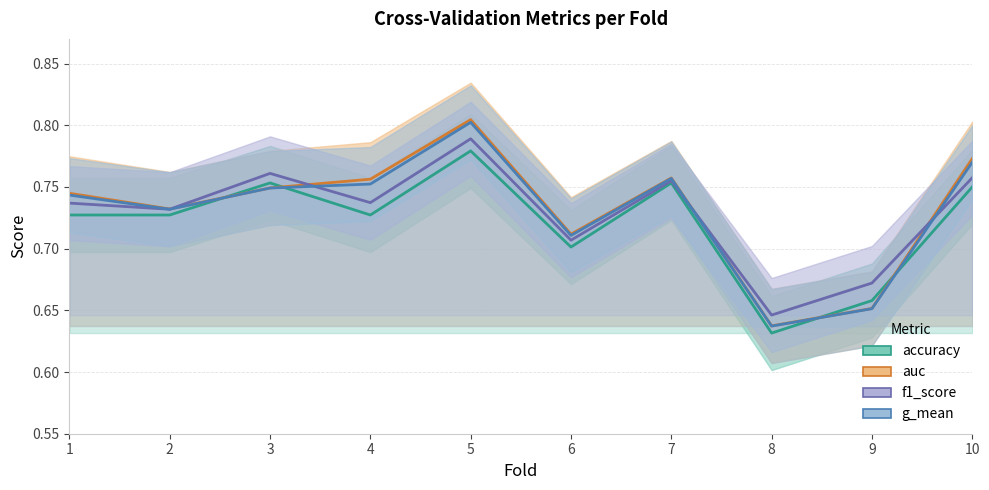

The accuracy series shows 0.3 at 10. True or false?

False